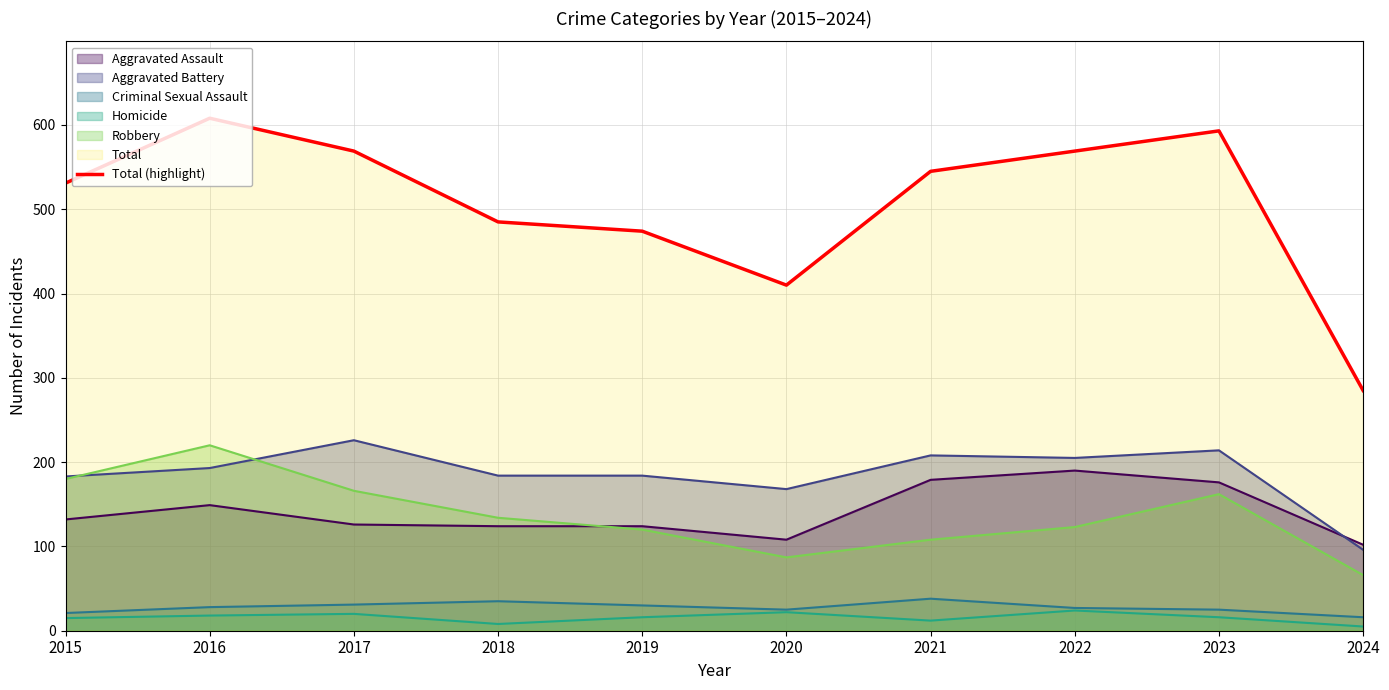

What is the sum of all Aggravated Battery values?

1861